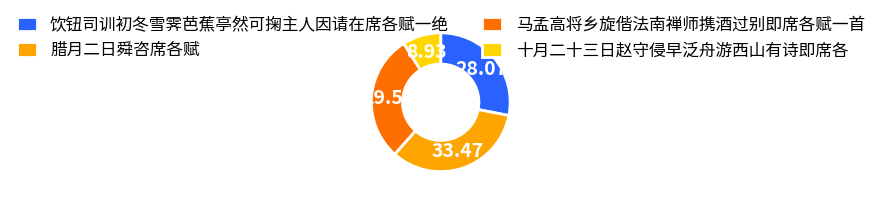

Which category has the smallest portion of the pie?

十月二十三日赵守侵早泛舟游西山有诗即席各